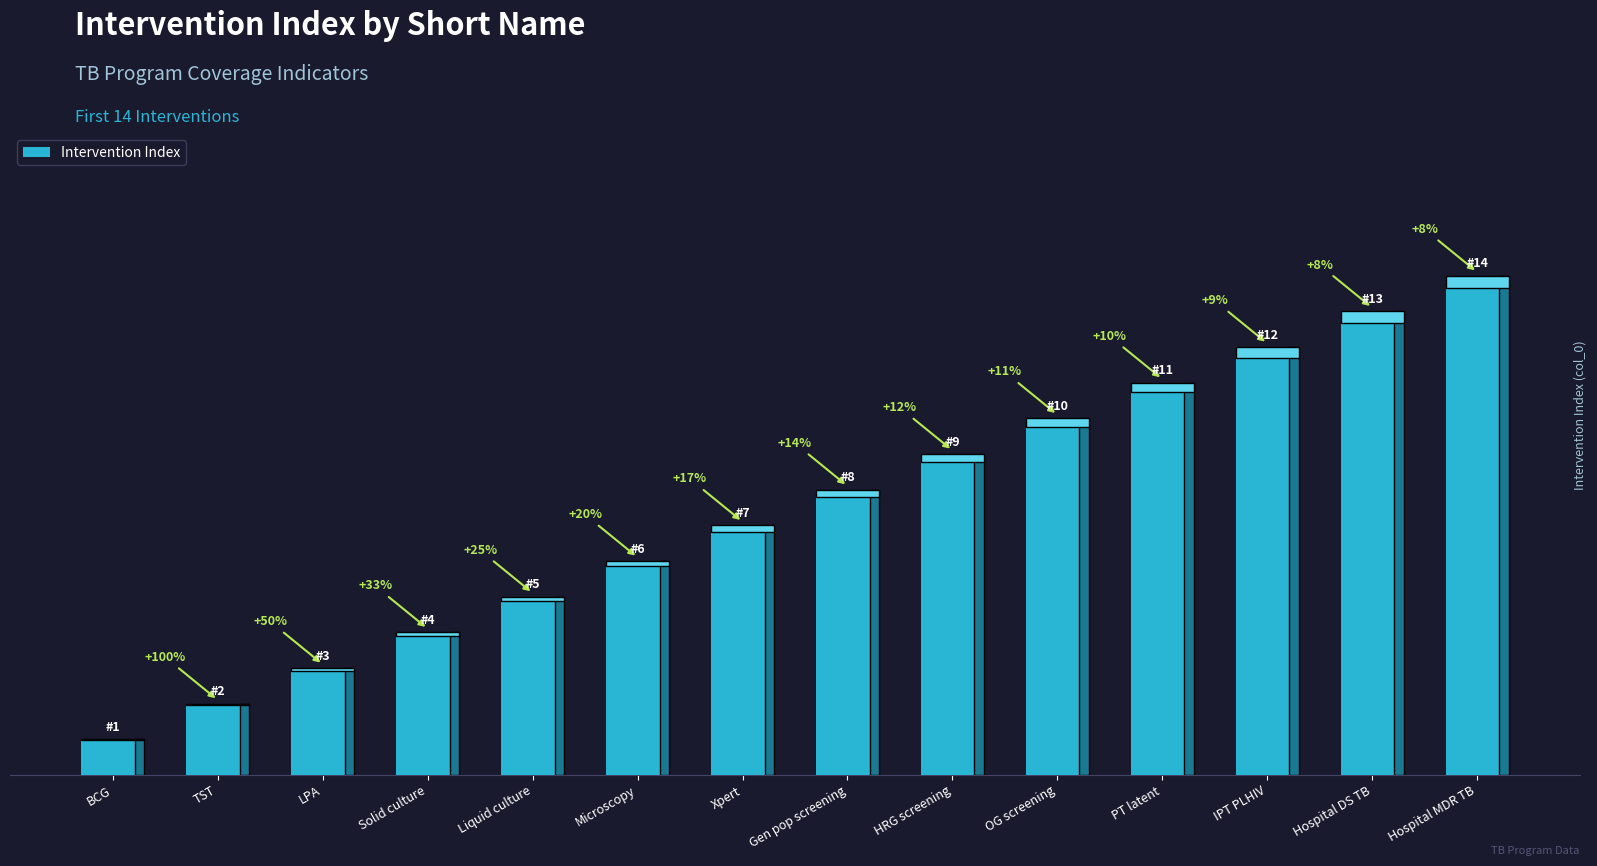

List the labels in order of value, smallest first.

BCG, TST, LPA, Solid culture, Liquid culture, Microscopy, Xpert, Gen pop screening, HRG screening, OG screening, PT latent, IPT PLHIV, Hospital DS TB, Hospital MDR TB